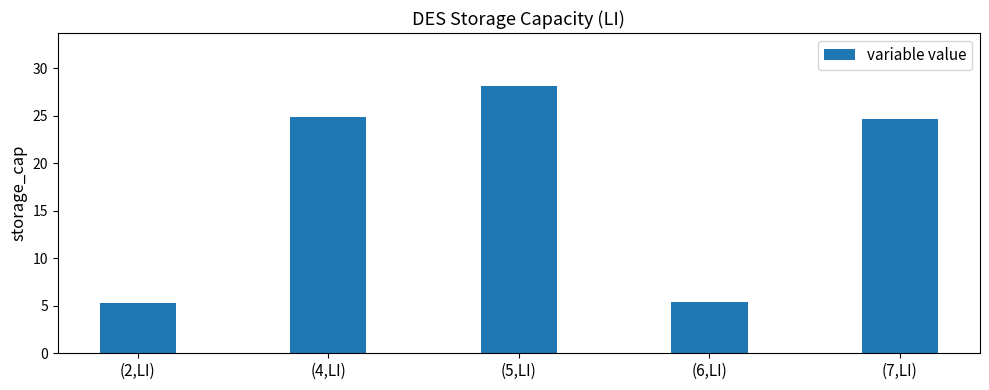

Is it true that the value at (5,LI) is 28.1?

True